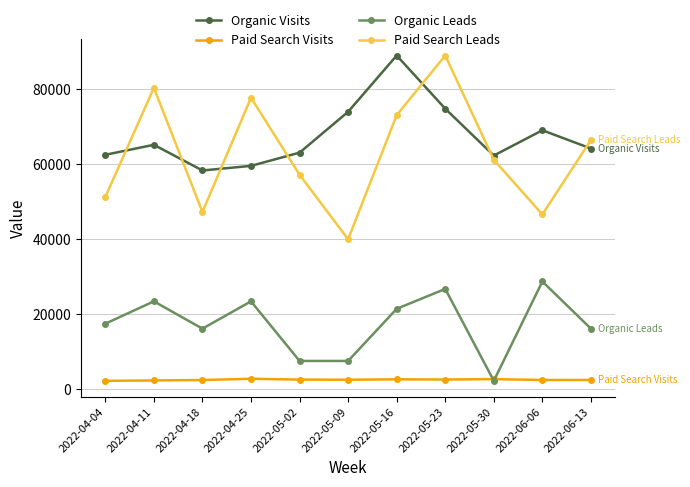

What is the sum of all Organic Leads values?

1571